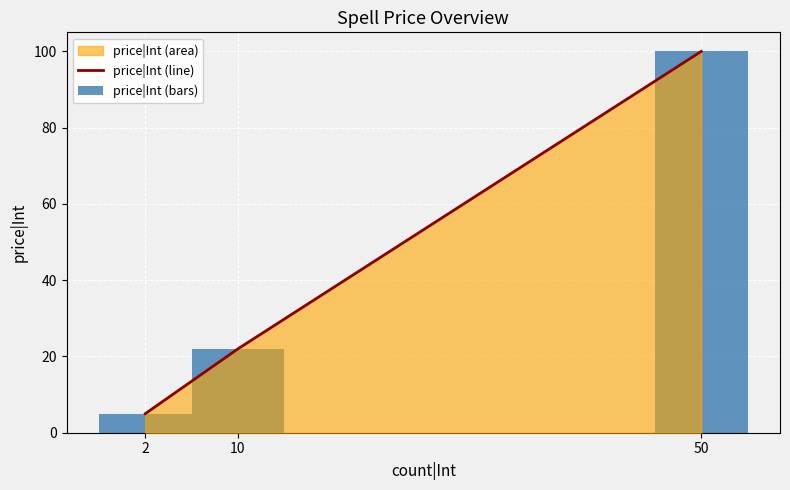

Reading right to left, transcribe all the data shown in this chart.

price|Int (line): 100	22	5
price|Int (bars): 100	22	5